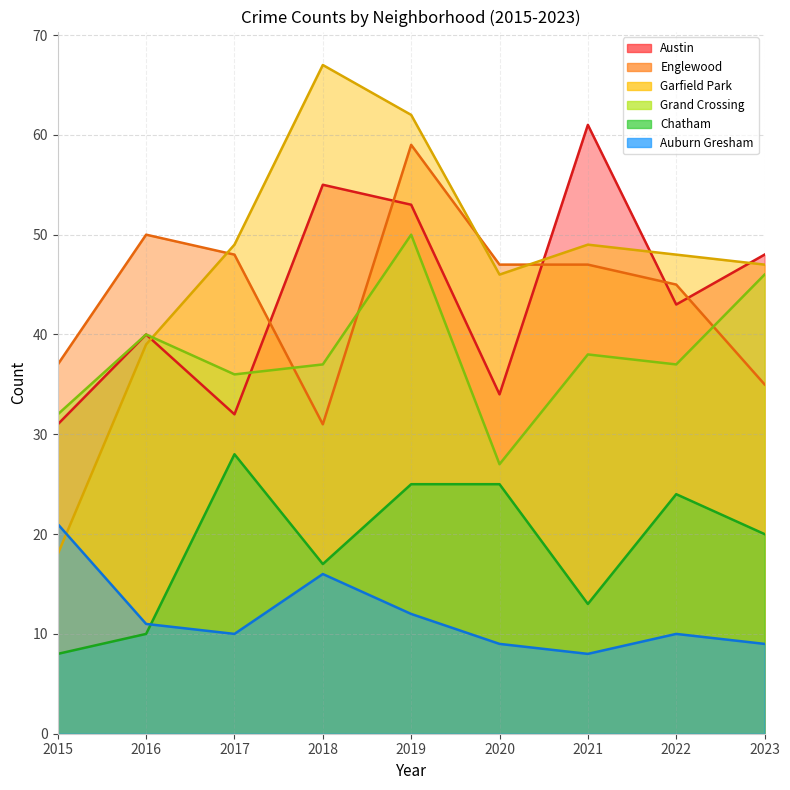

Is it true that Auburn Gresham equals 10 at 2017?

True